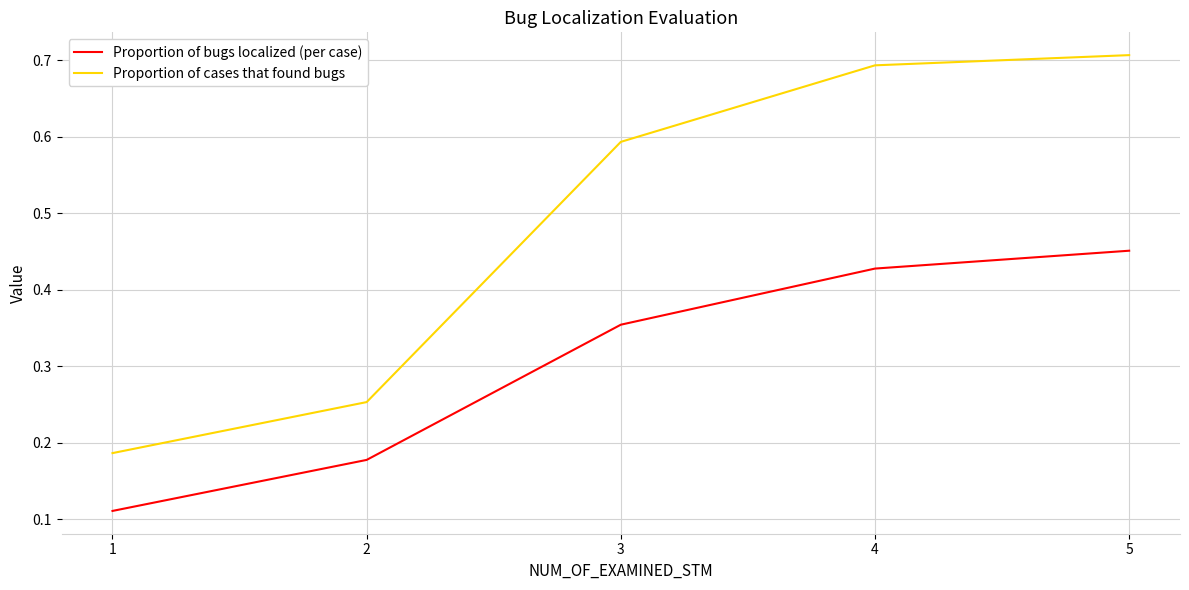

Rank the series by their maximum value, from highest to lowest.

Proportion of cases that found bugs, Proportion of bugs localized (per case)